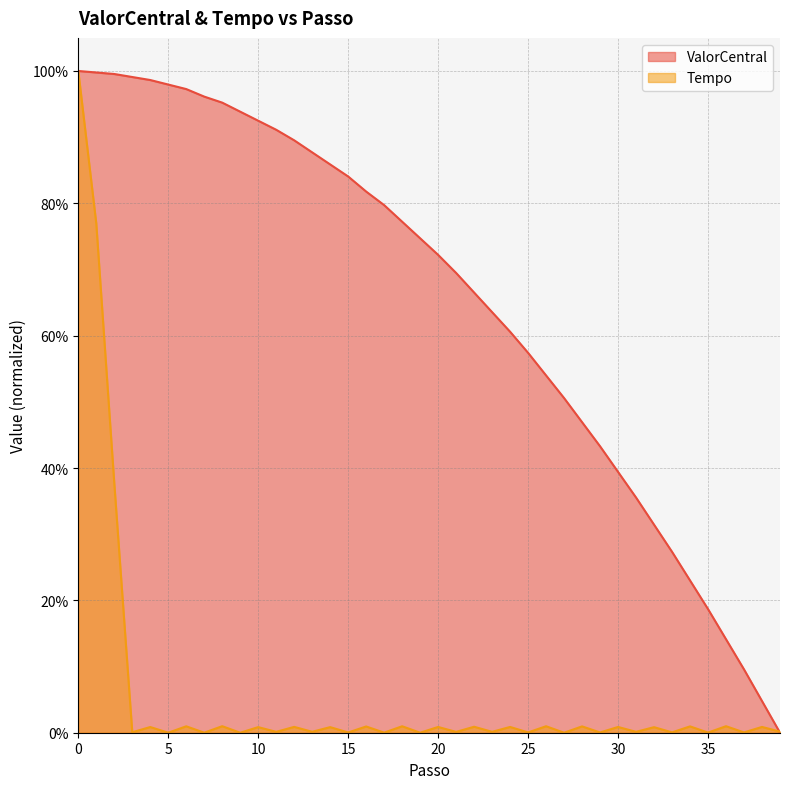

What is the spread (max minus min) of values at 11?

0.9